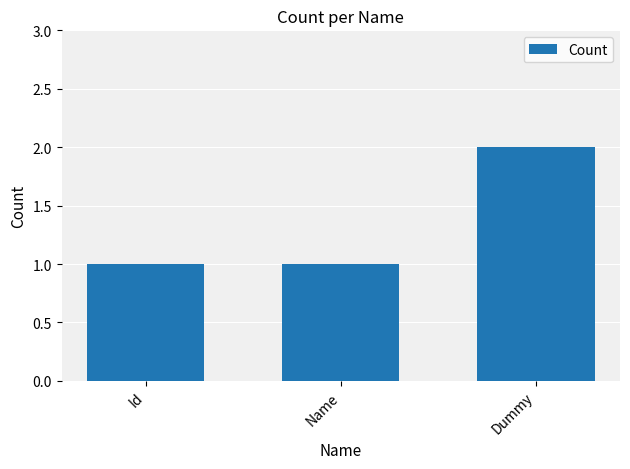

What is the value of the 3rd bar from the left?

2